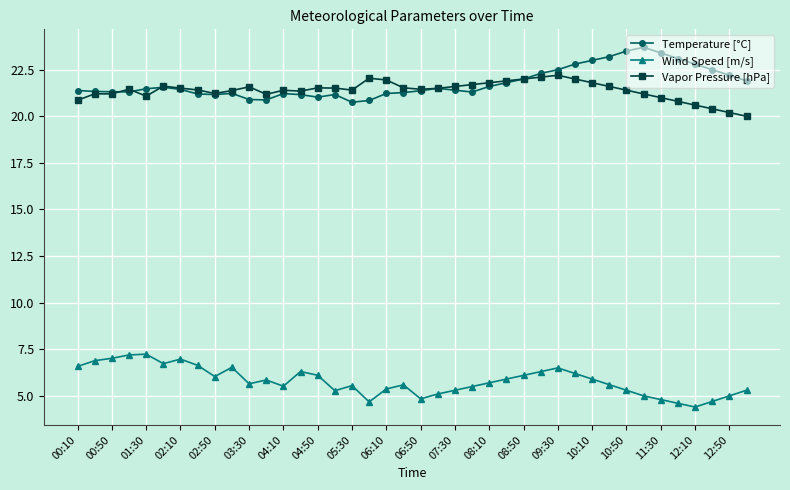

True or false: Wind Speed [m/s] and Vapor Pressure [hPa] cross at least once.

False